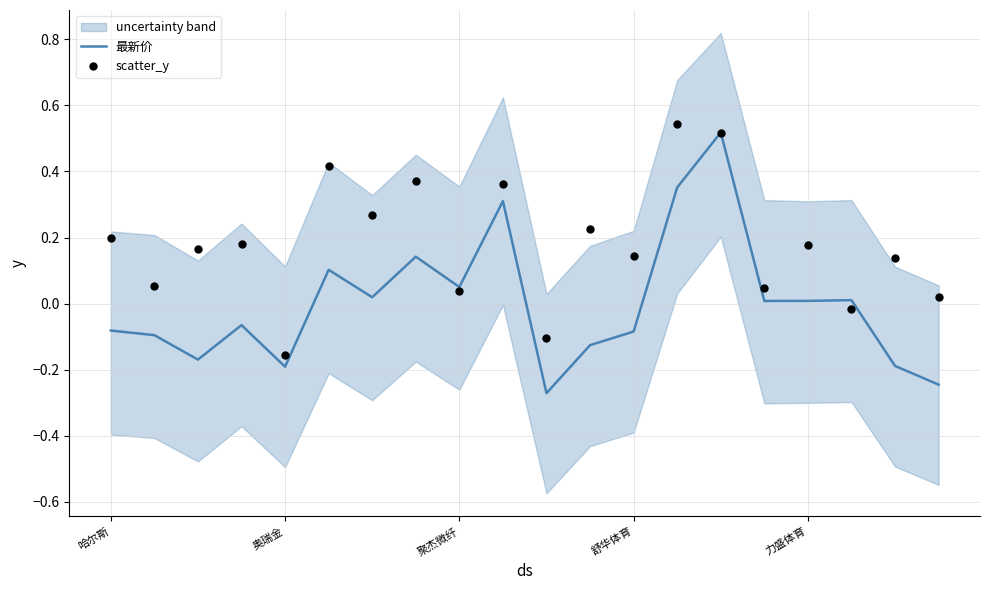

Is the value of 最新价 at 7 greater than the value of scatter_y at 14?

No